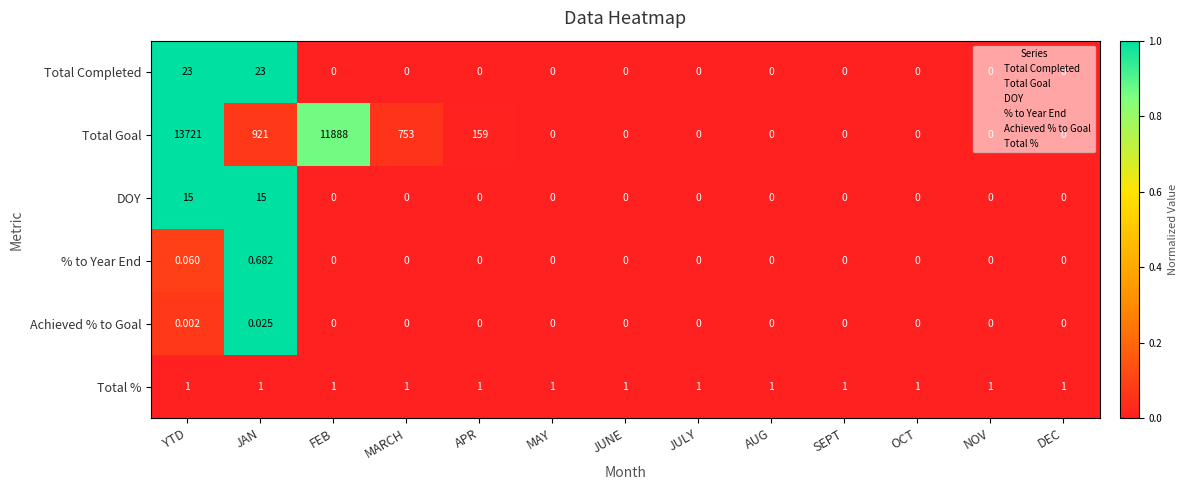

Which series changed the most between FEB and JUNE?

Total Goal